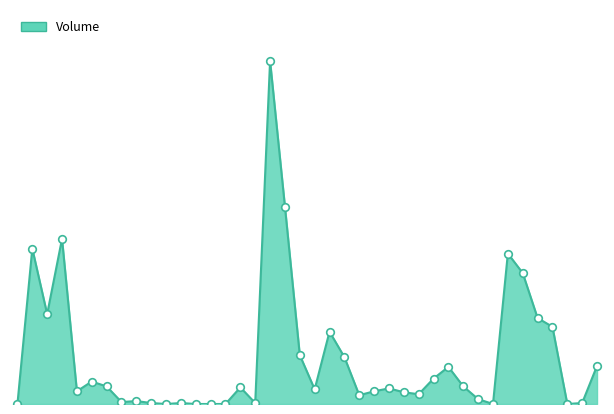

Is this an area chart (filled region under the line)?

Yes